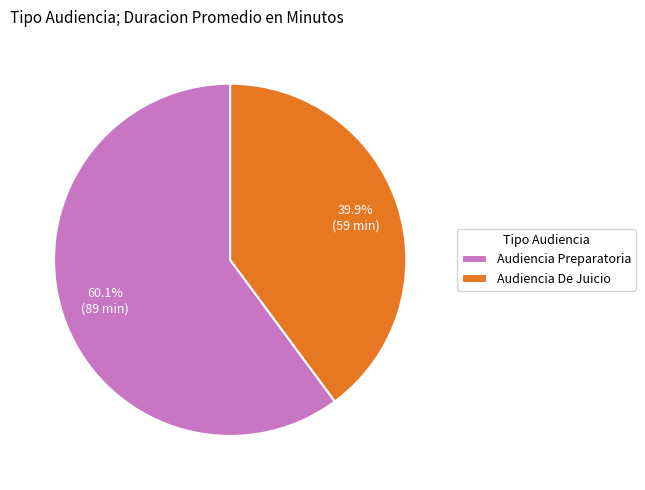

To the nearest percent, what is the difference between the Audiencia De Juicio and Audiencia Preparatoria slice percentages?

20%